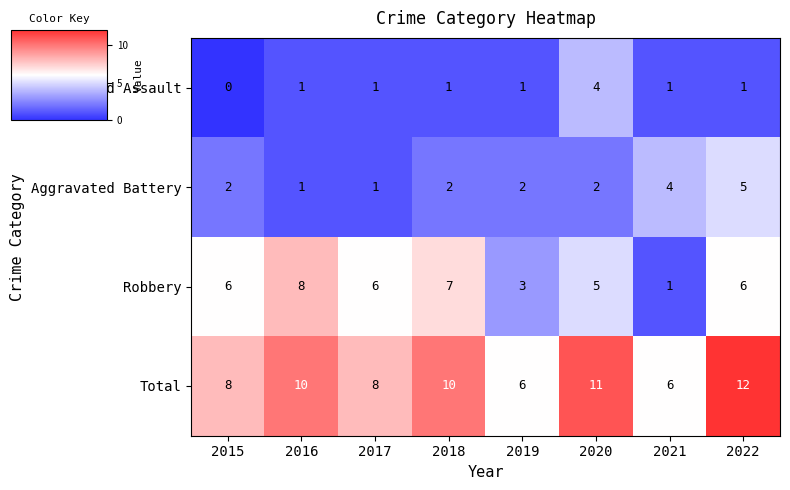

At which category does the chart reach its peak across all series?

2022